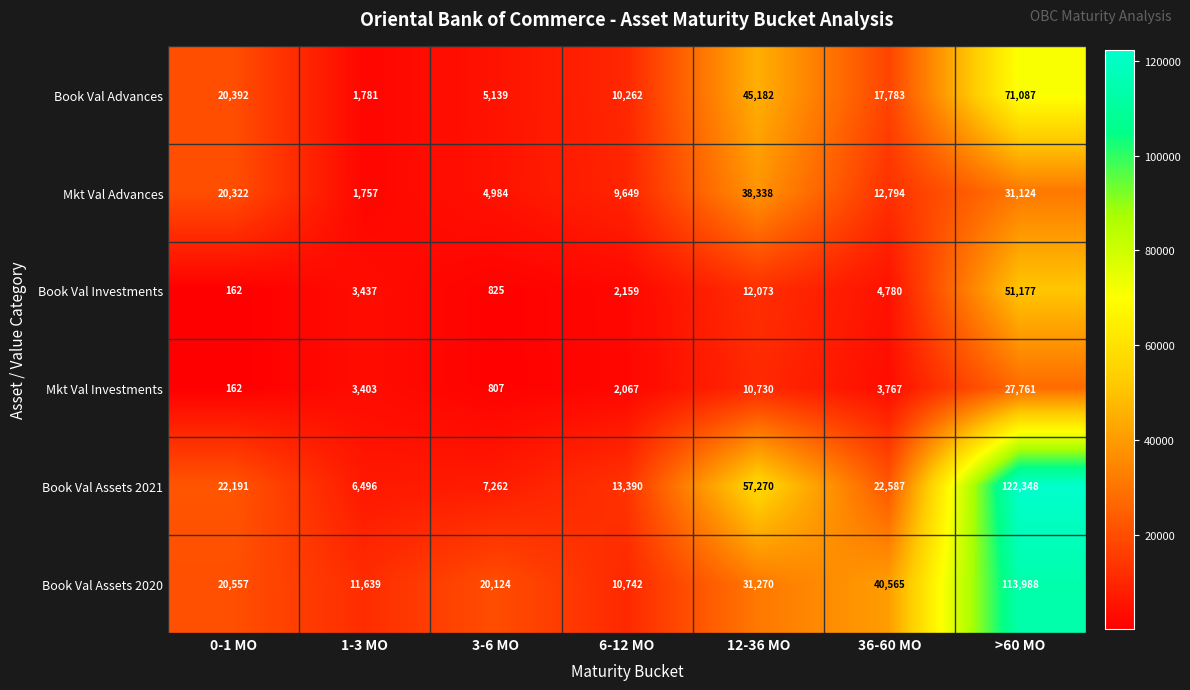

Which label corresponds to the largest value in the chart?

>60 MO